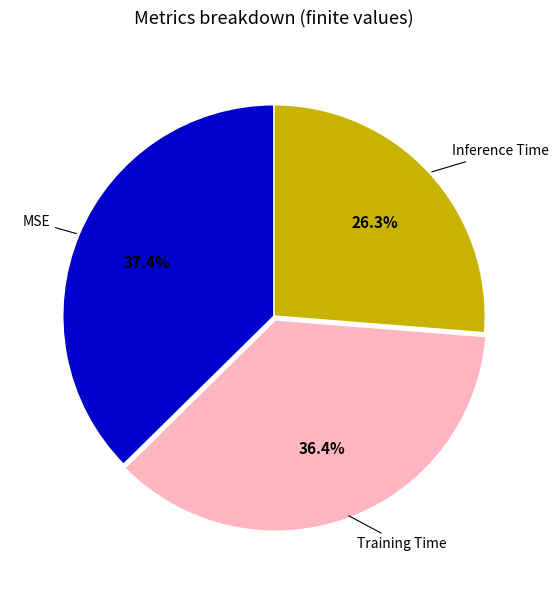

What percentage do Training Time and MSE together represent?

73.7%